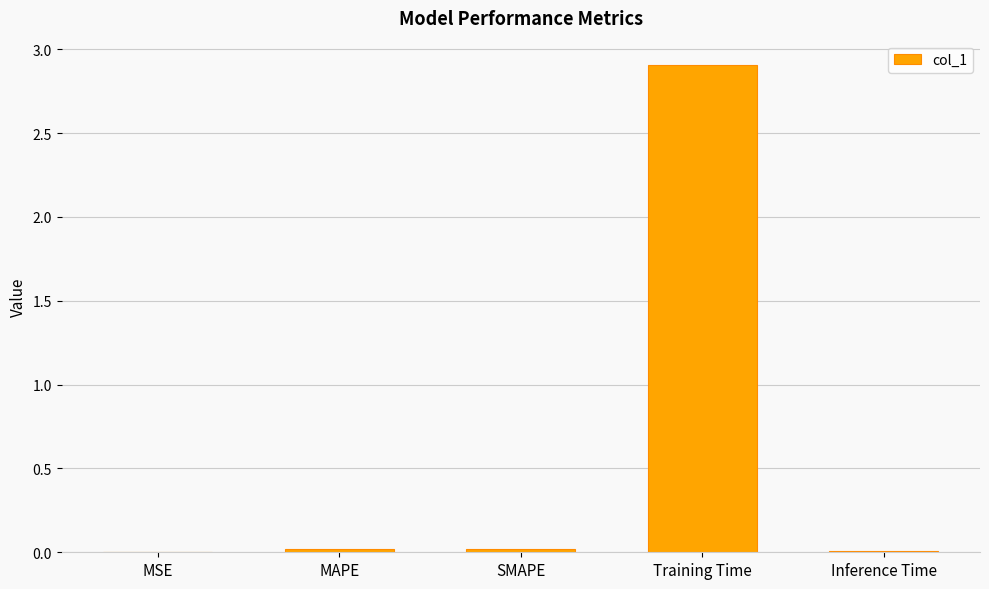

How many data points does each series have?

5